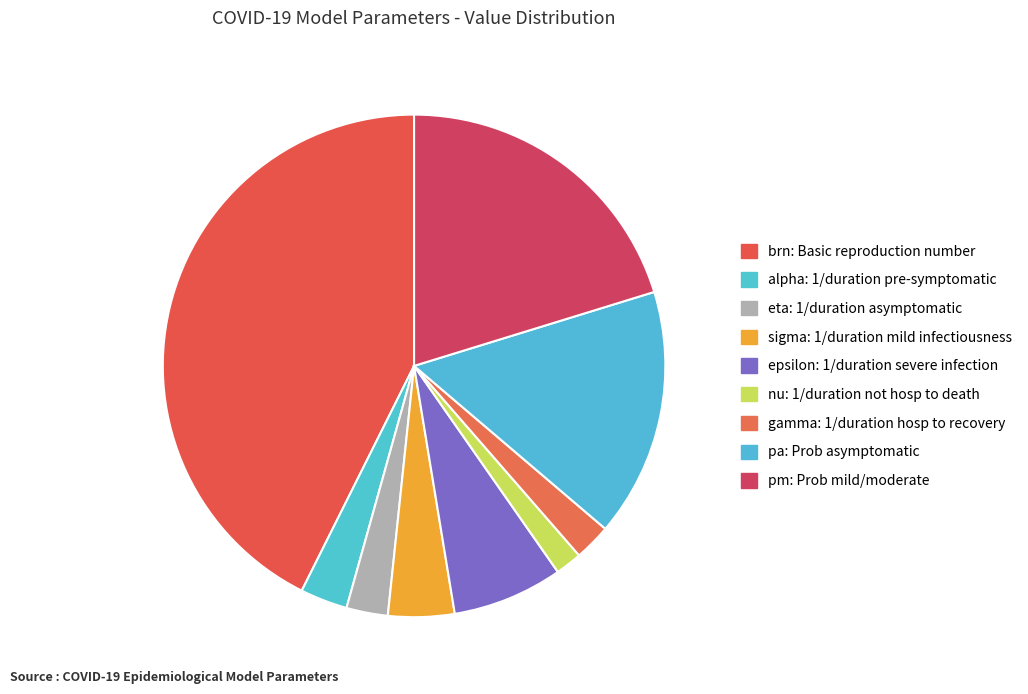

True or false: sigma accounts for 13% of the total.

False